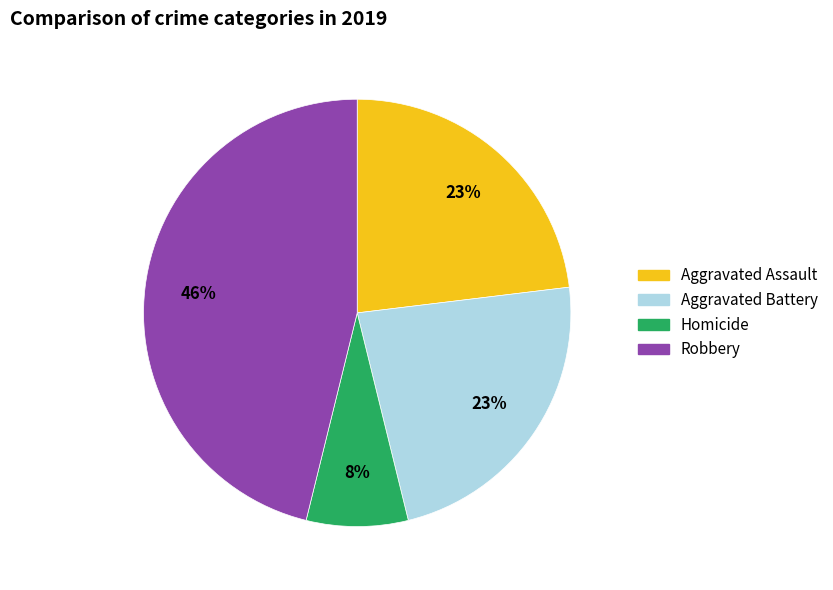

Does any single category account for the majority?

No